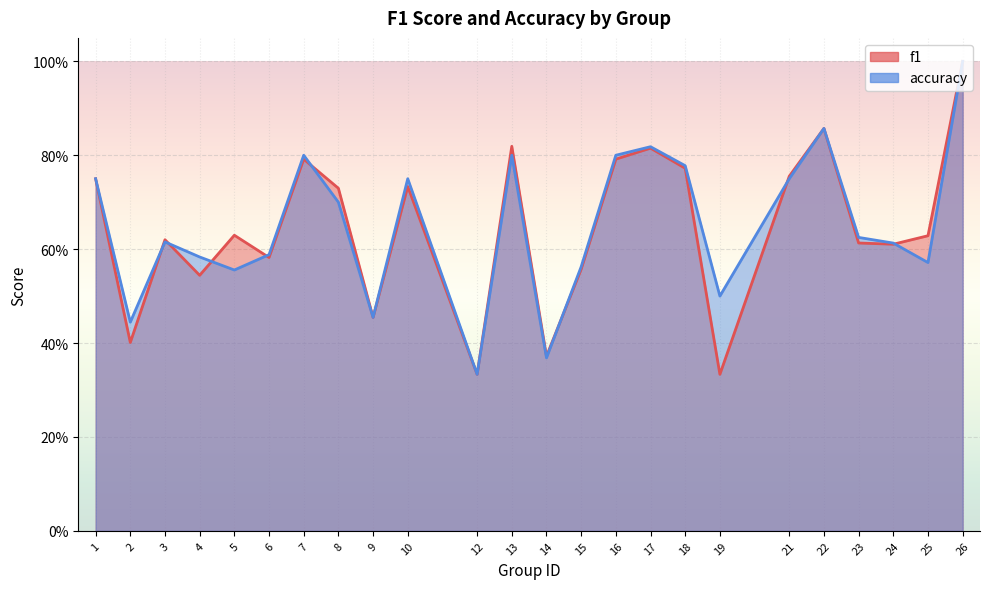

What value does the f1 series have at 3?

0.6